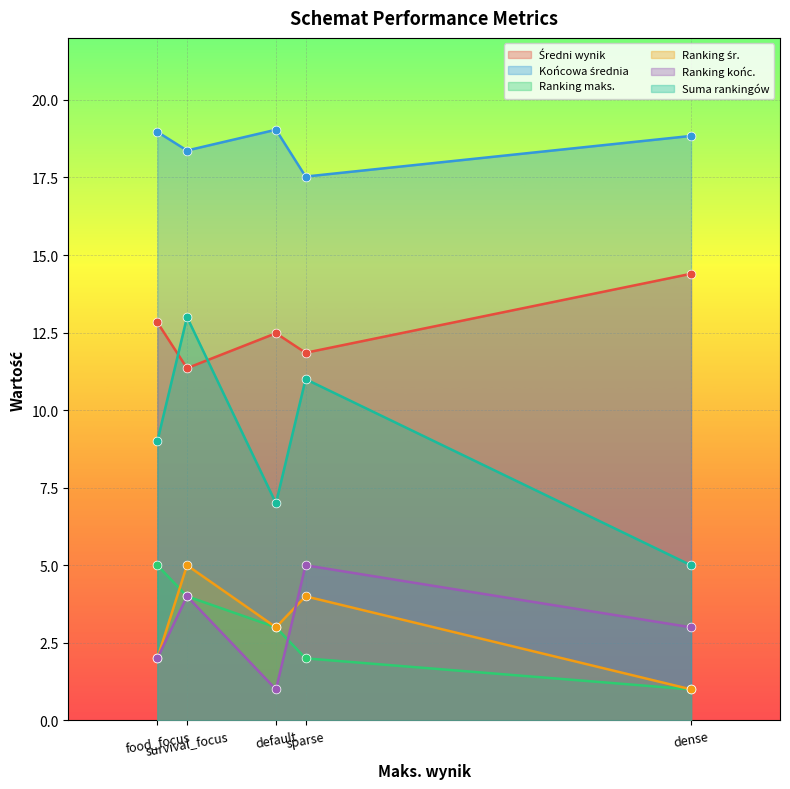

Which series reaches the minimum Y coordinate?

Ranking maks.